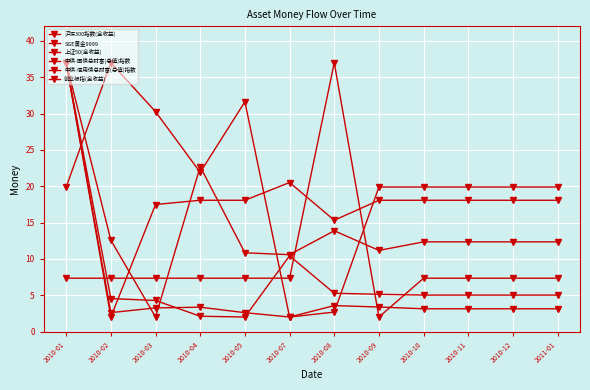

Reading left to right, transcribe all the data shown in this chart.

沪深300指数(全收益): 2010-01=19.9	2010-02=37.0	2010-03=30.3	2010-04=21.9	2010-05=31.6	2010-07=2.0	2010-08=2.7	2010-09=19.9	2010-10=19.9	2010-11=19.9	2010-12=19.9	2011-01=19.9
SGE黄金9999: 2010-01=37.0	2010-02=12.6	2010-03=2.0	2010-04=22.7	2010-05=10.8	2010-07=10.6	2010-08=13.9	2010-09=11.2	2010-10=12.3	2010-11=12.3	2010-12=12.3	2011-01=12.3
上证50(全收益): 2010-01=37.0	2010-02=2.0	2010-03=17.5	2010-04=18.1	2010-05=18.1	2010-07=20.5	2010-08=15.3	2010-09=18.1	2010-10=18.1	2010-11=18.1	2010-12=18.1	2011-01=18.1
中债-国债总财富(总值)指数: 2010-01=37.0	2010-02=2.6	2010-03=3.3	2010-04=3.4	2010-05=2.6	2010-07=2.0	2010-08=3.6	2010-09=3.4	2010-10=3.1	2010-11=3.1	2010-12=3.1	2011-01=3.1
中债-信用债总财富(总值)指数: 2010-01=37.0	2010-02=4.5	2010-03=4.3	2010-04=2.1	2010-05=2.0	2010-07=10.4	2010-08=5.3	2010-09=5.1	2010-10=5.0	2010-11=5.0	2010-12=5.0	2011-01=5.0
创业板指(全收益): 2010-01=7.3	2010-02=7.3	2010-03=7.3	2010-04=7.3	2010-05=7.3	2010-07=7.3	2010-08=37.0	2010-09=2.0	2010-10=7.3	2010-11=7.3	2010-12=7.3	2011-01=7.3